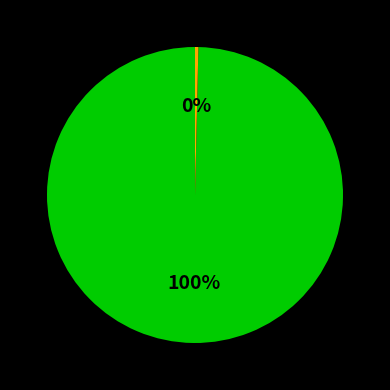

How many slices are in this pie chart?

2